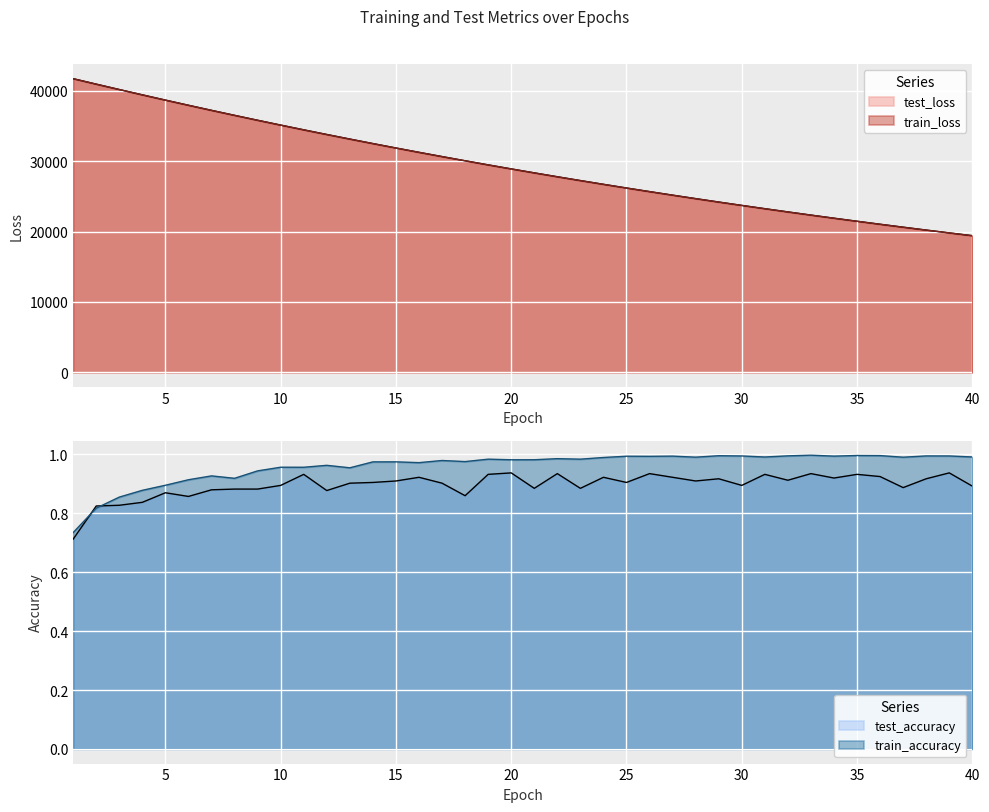

In train_accuracy, how many points are higher than both neighbors (excluding endpoints)?

13